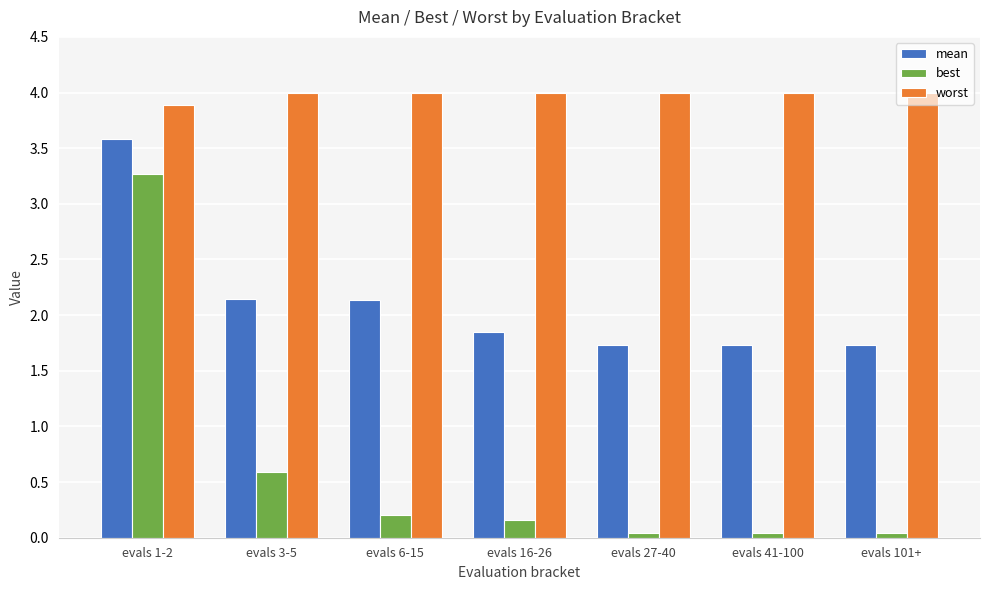

The worst series shows 0.9 at evals 101+. True or false?

False